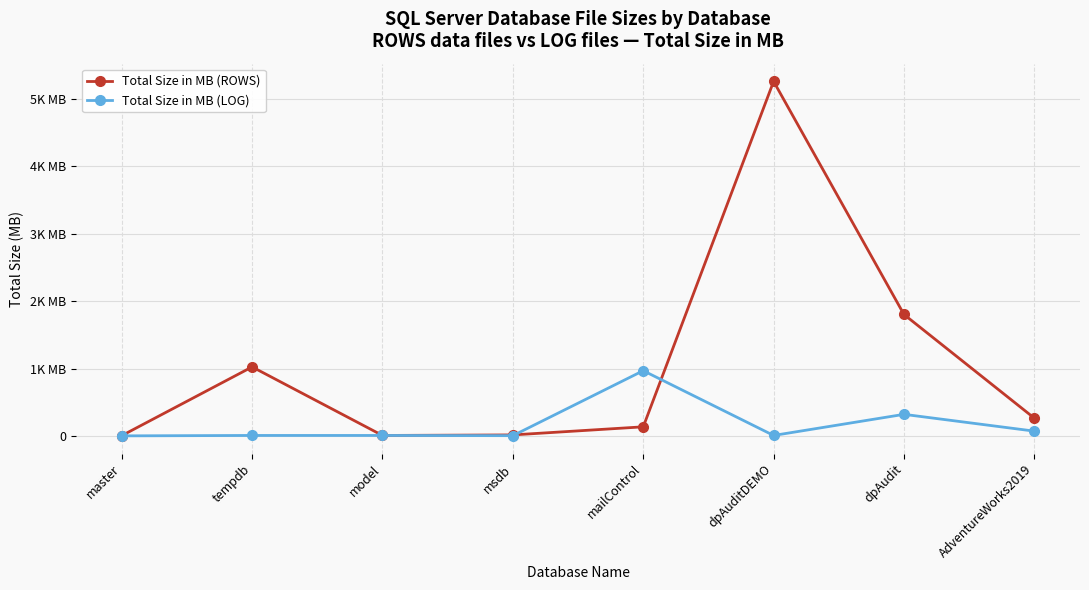

What is the smallest value displayed?

2